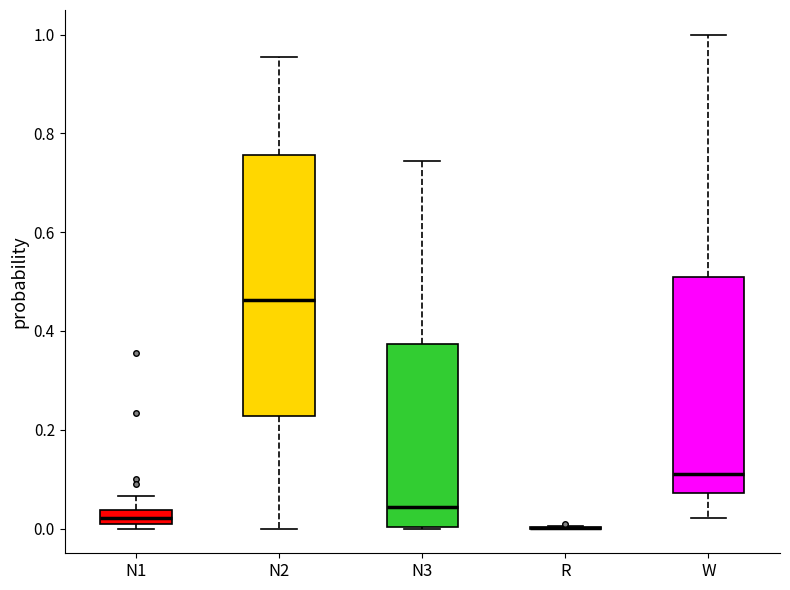

Comparing the boxes themselves (not the whiskers), which one is the tallest?

N2